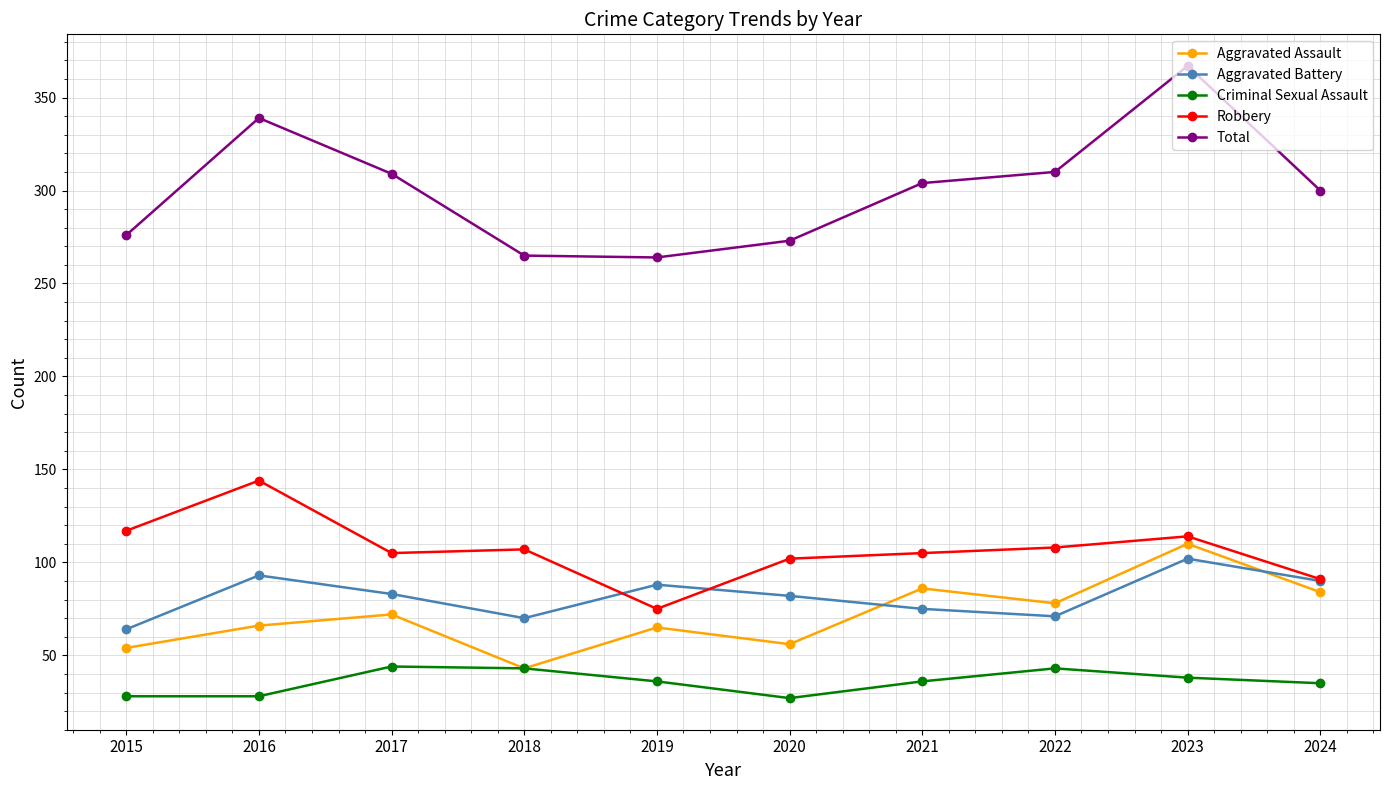

What is the smallest value displayed?

27